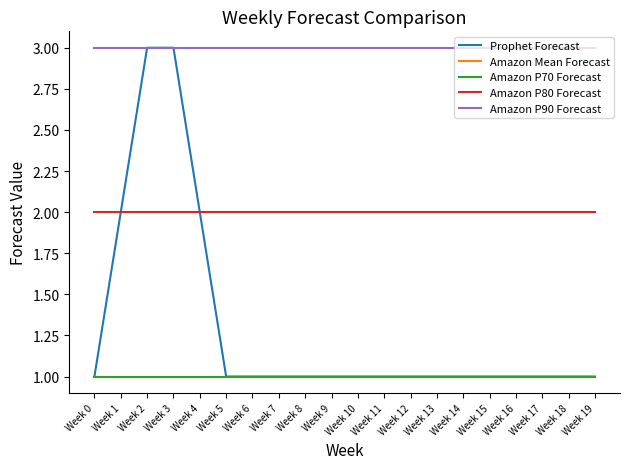

The Prophet Forecast series shows 1 at Week 17. True or false?

True